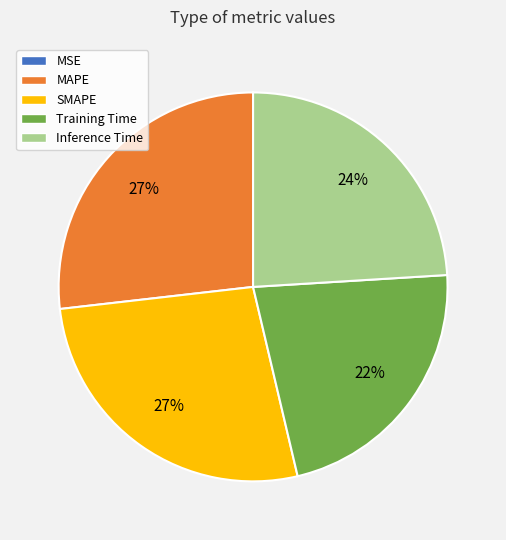

To the nearest percent, what percentage of the pie is Inference Time?

24%